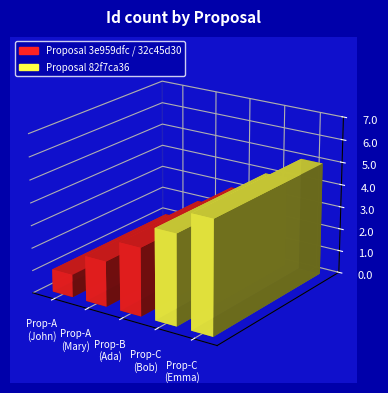

What is the sum of the values at 3e959dfc-849e (Mary) and 82f7ca36-859e (Bob)?

6